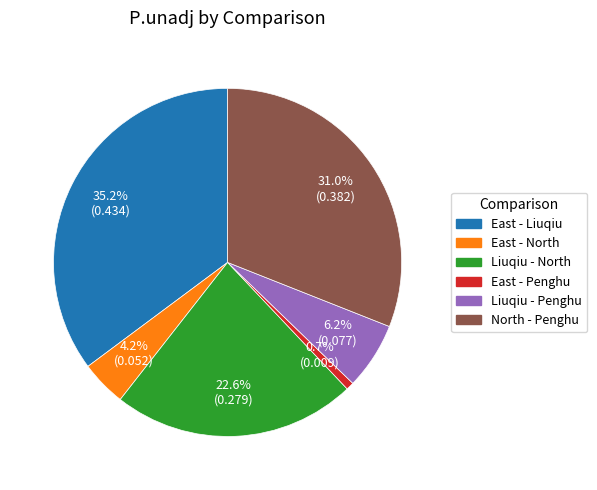

Is it true that East - North is 4% of the pie?

True